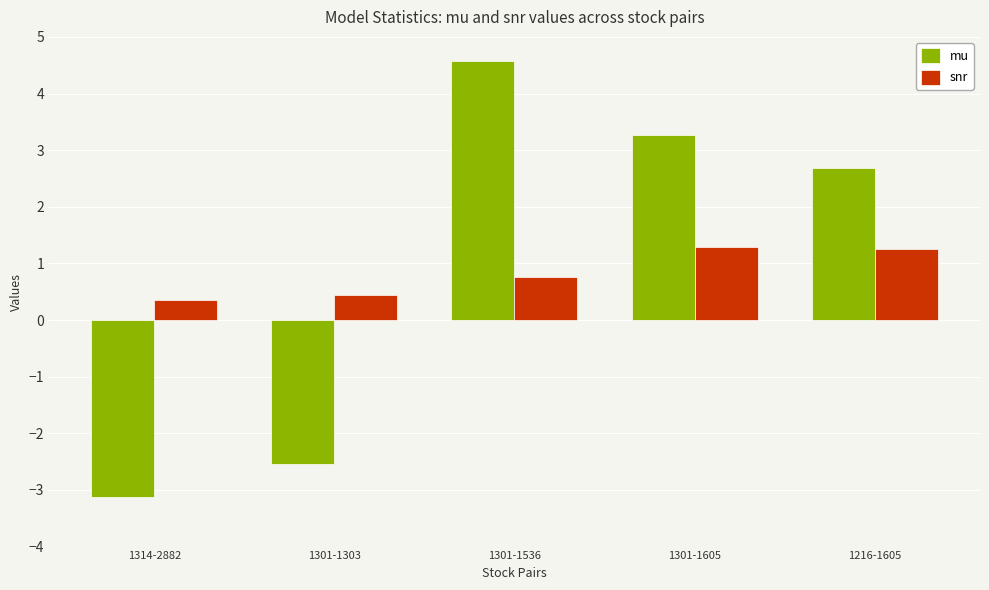

How many values in mu are below zero?

2